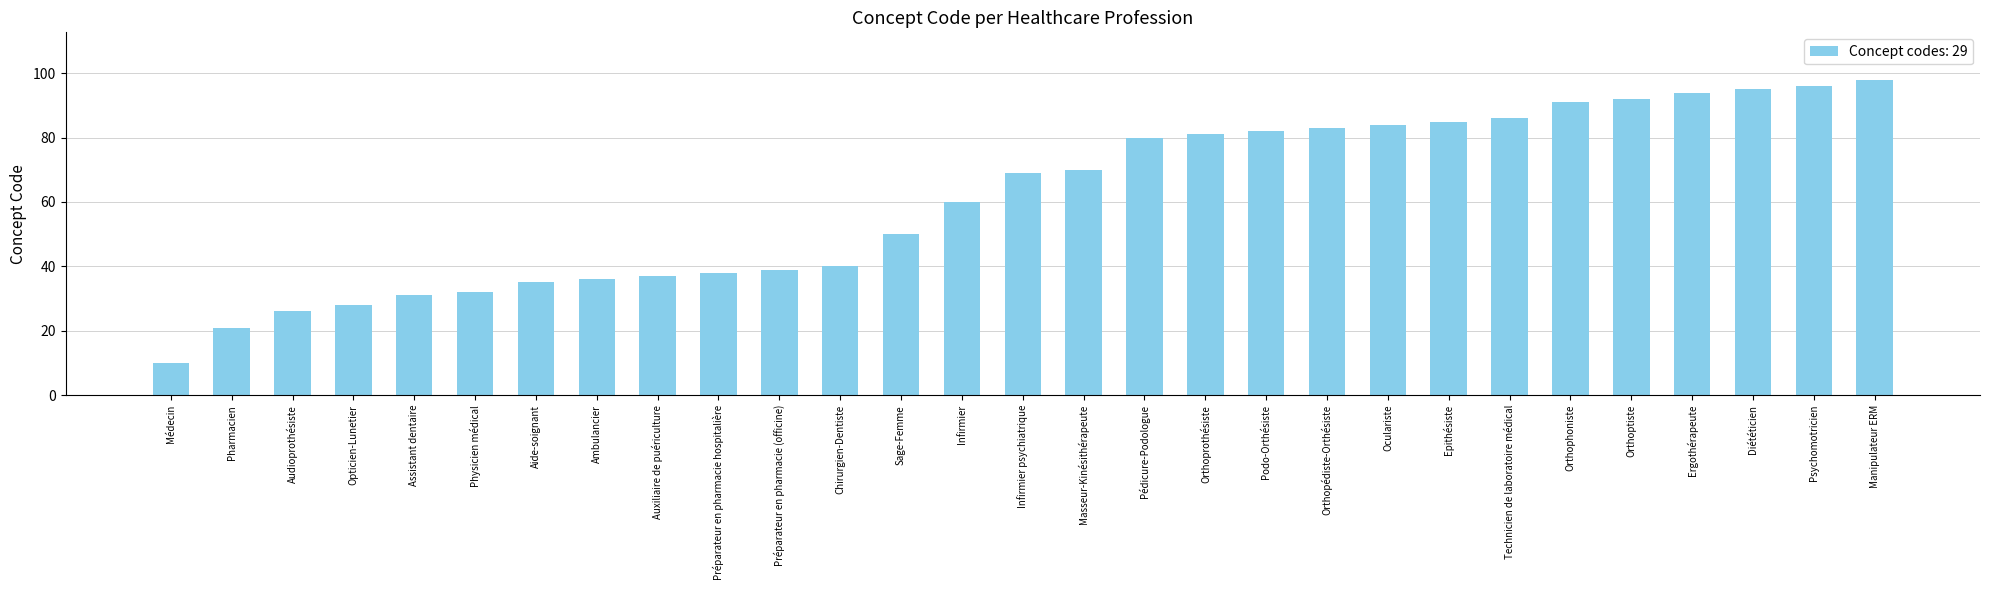

What is the change in value from Préparateur en pharmacie hospitalière to Orthoprothésiste?

+43